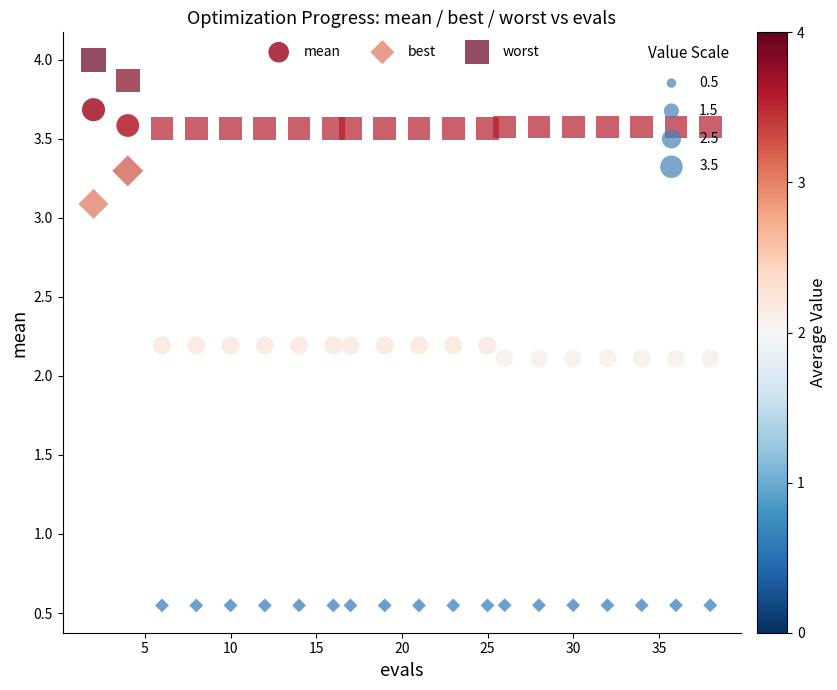

Across all data points, what is the range of Y values (max minus min)?

3.5